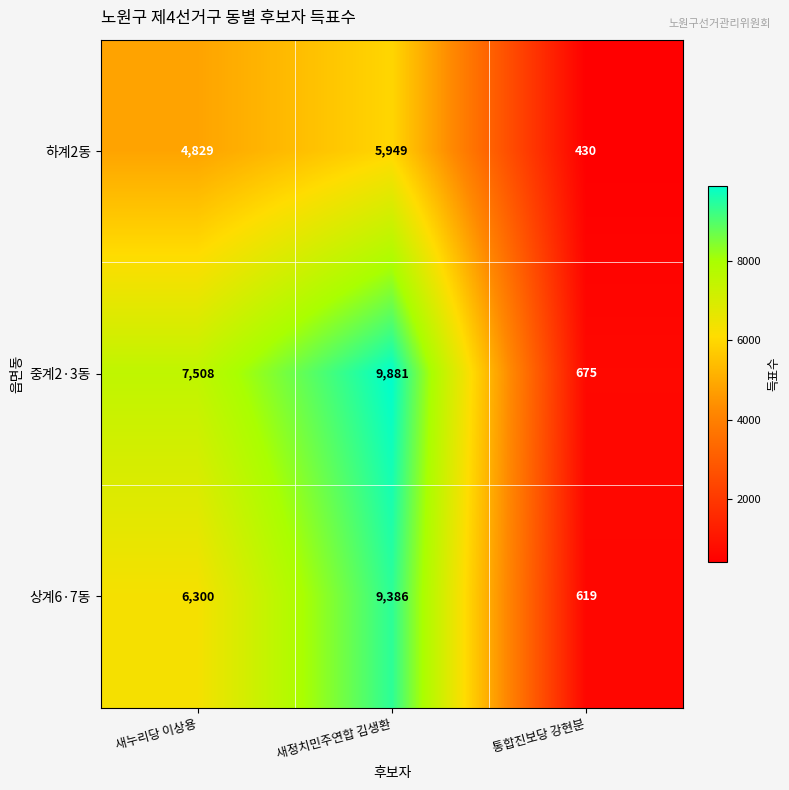

At 새누리당 이상용, list the series in order from largest to smallest.

중계2·3동, 상계6·7동, 하계2동